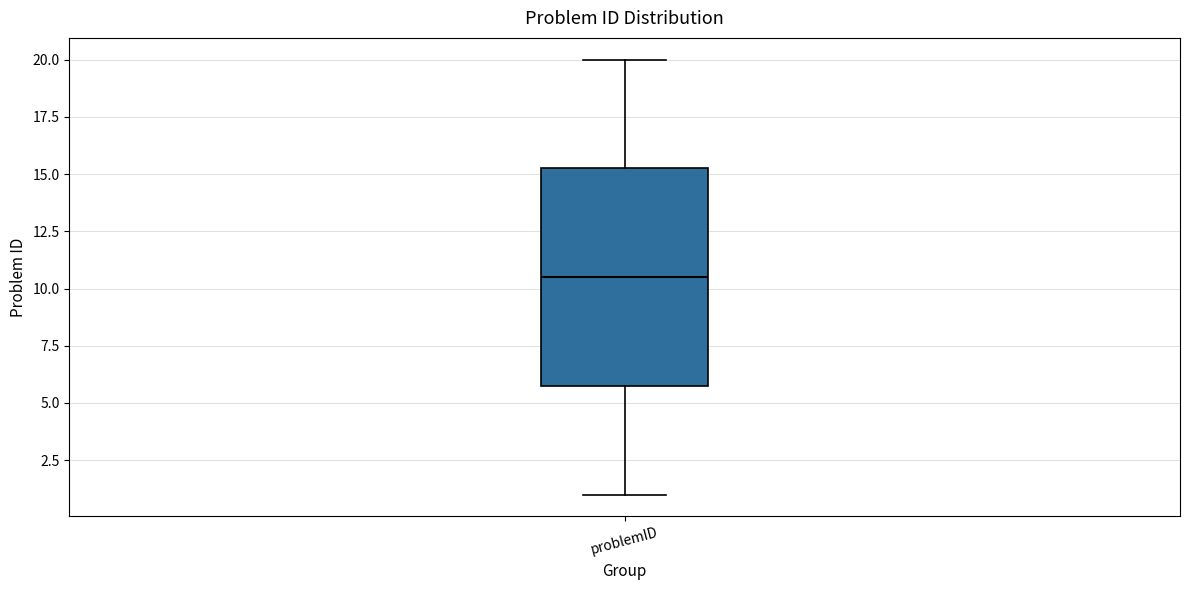

Transcribe this box plot: give where the median line is, the range the box spans, and where the two whiskers end, as read against the y-axis. The values are not printed on the chart, so give them approximately, as read against the axis.

median 10.5, box 6.0 to 15.5, whiskers 1.0 to 20.0